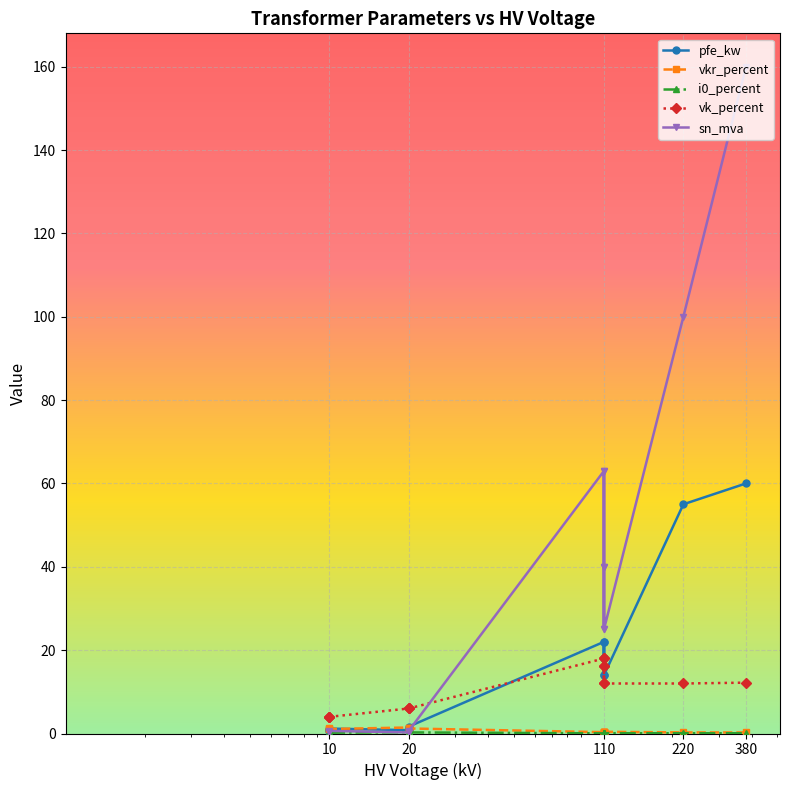

Which series has the largest total across all categories?

sn_mva